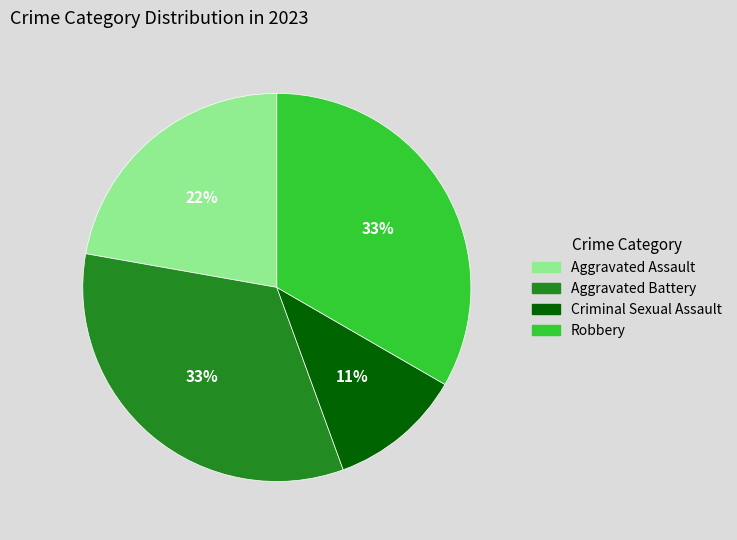

Does Aggravated Assault account for over 50% of the chart?

No